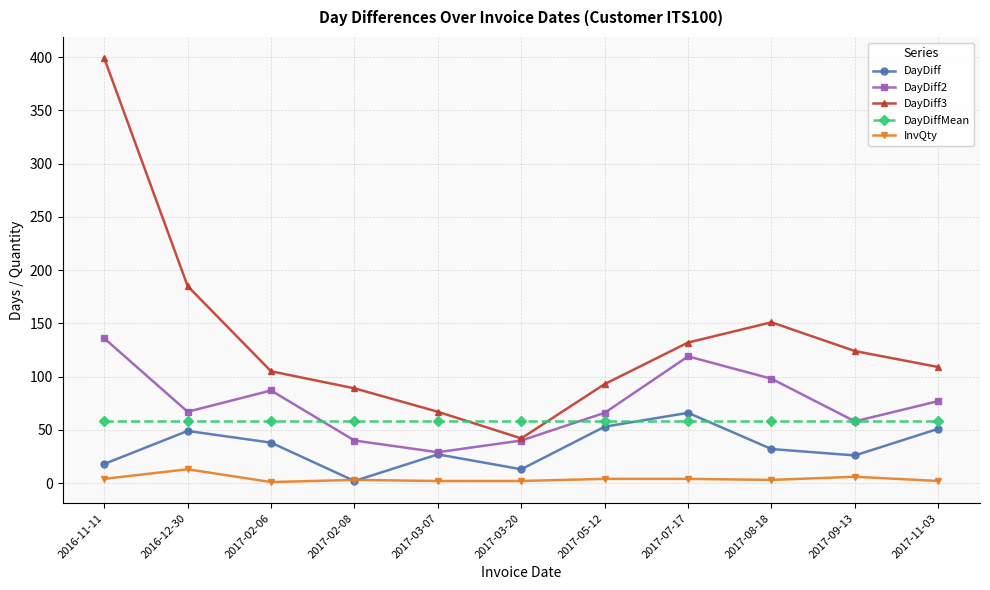

What is the highest value of the InvQty series?

13.0